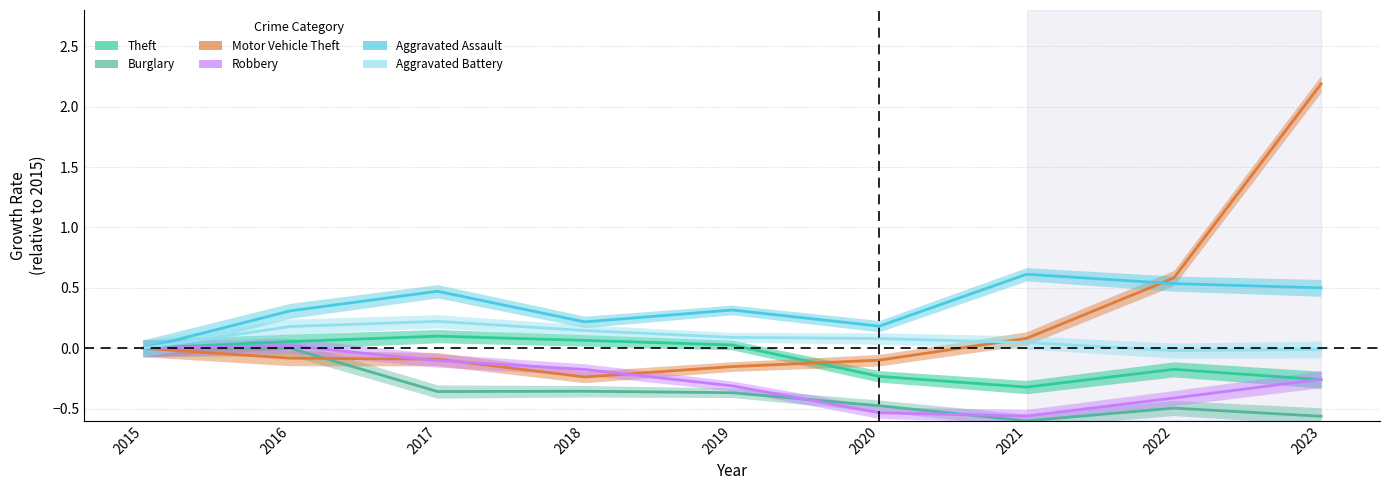

Is it true that Theft equals 0.1 at 2018?

True